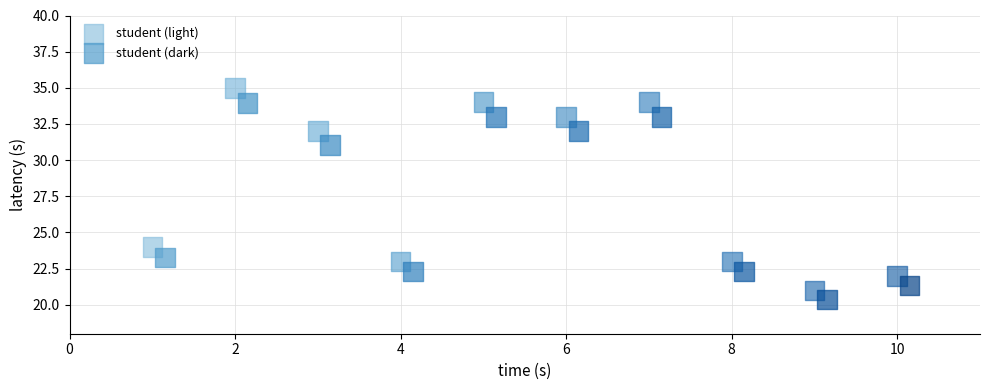

Which series contains the highest Y value?

student (light)